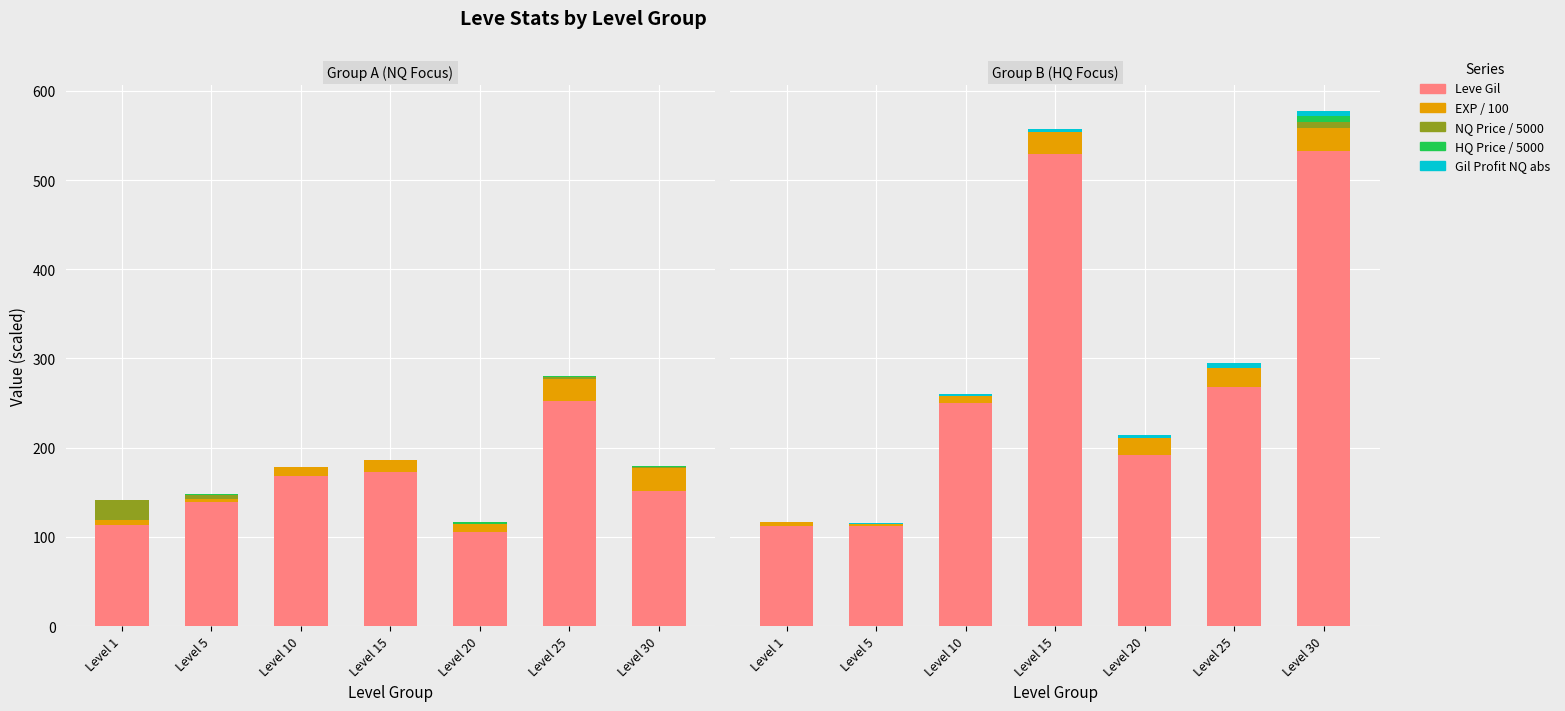

How many Level / 5 values are between 1 and 5?

5